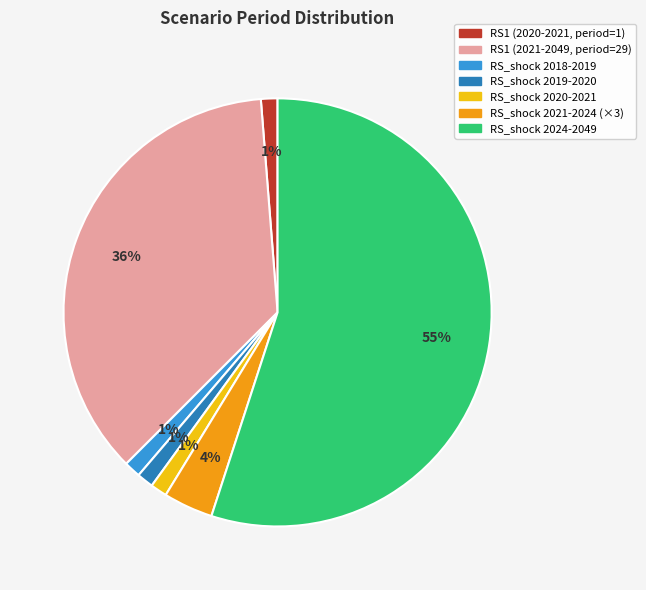

Is there any slice that represents more than half of the pie?

Yes